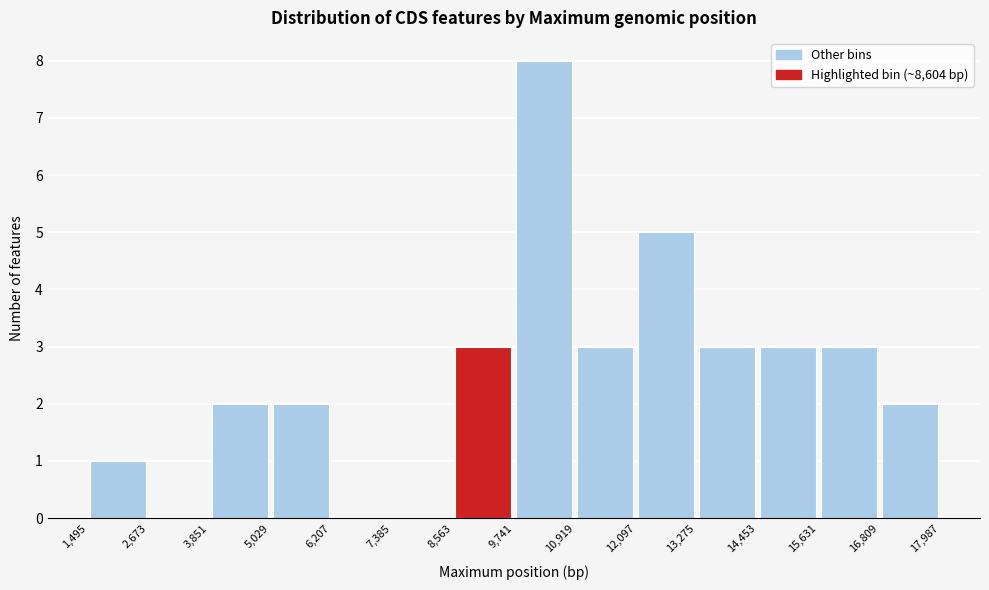

Reading left to right, transcribe this chart: for each bar, give the range it covers on the x-axis and its height. The values are not printed on the chart, so give them approximately, as read against the axis.

1,495 to 2,673: 1
2,673 to 3,851: 0
3,851 to 5,029: 2
5,029 to 6,207: 2
6,207 to 7,385: 0
7,385 to 8,563: 0
8,563 to 9,741: 3
9,741 to 10,919: 8
10,919 to 12,097: 3
12,097 to 13,275: 5
13,275 to 14,453: 3
14,453 to 15,631: 3
15,631 to 16,809: 3
16,809 to 17,987: 2